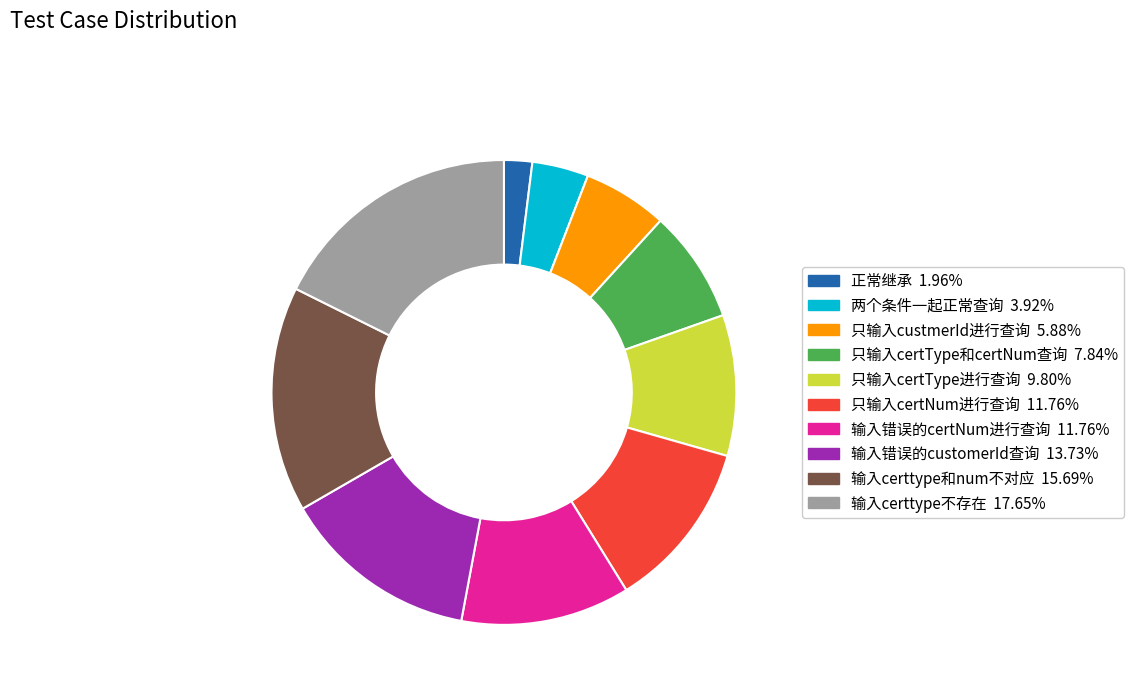

Is there a majority slice in this chart?

No